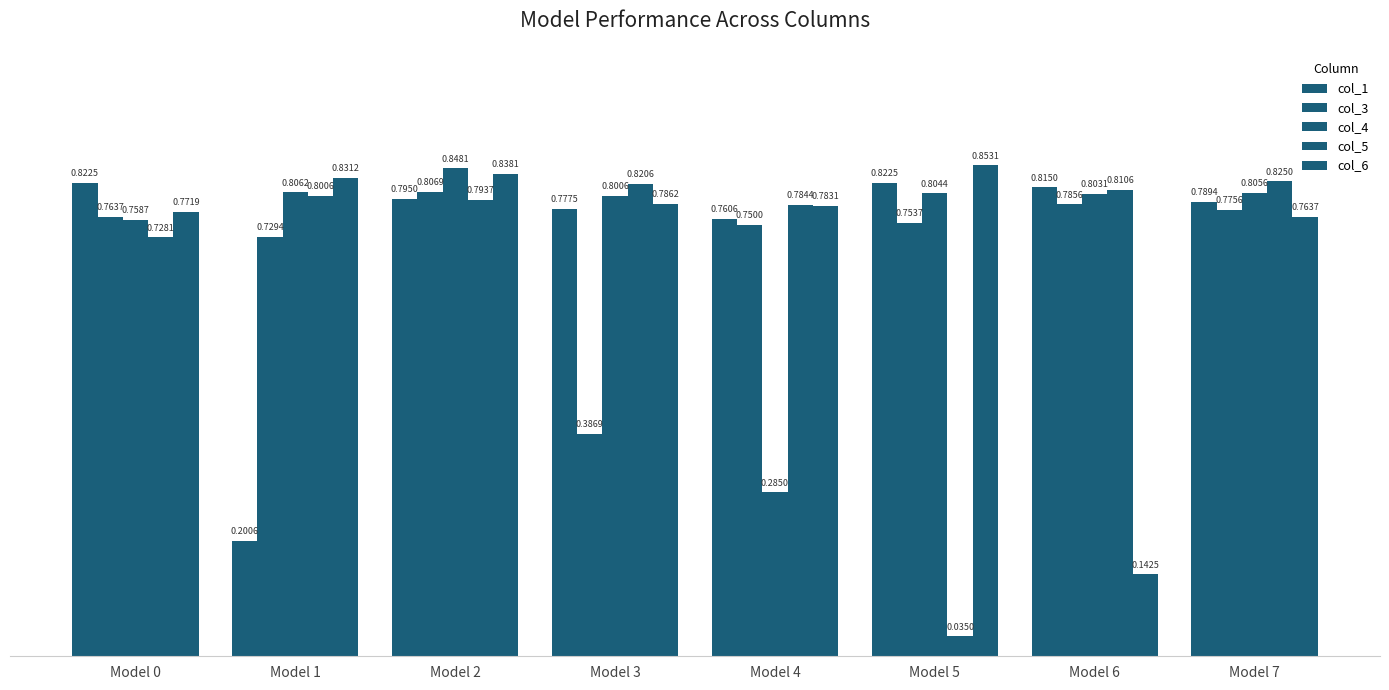

True or false: col_5 has a value of 0.7 at Model 0.

True